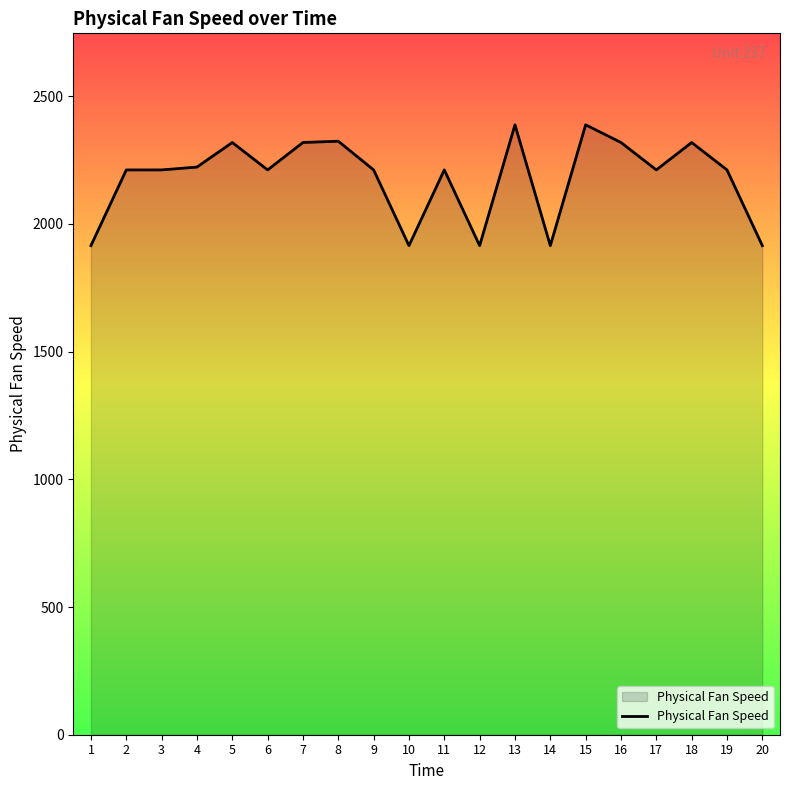

How many lines are shown in the chart?

1